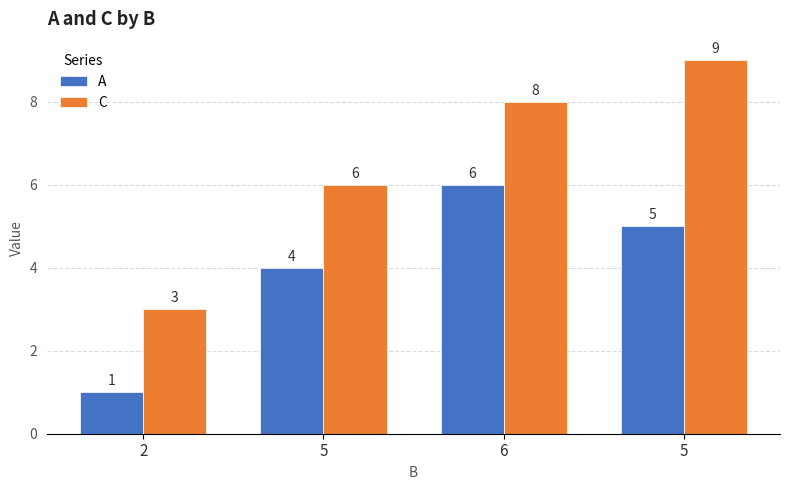

What is the maximum value shown in the chart?

9